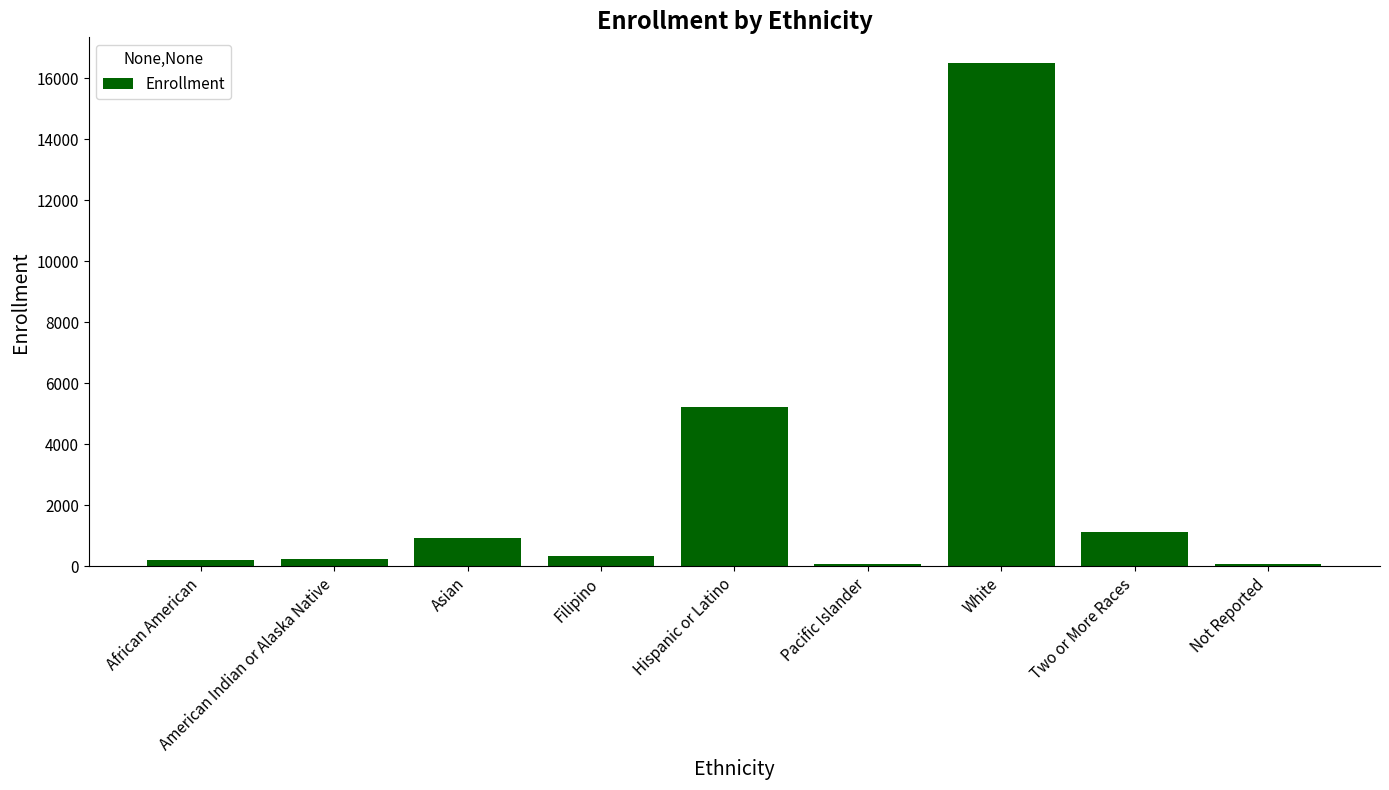

The chart shows a value of 251 at Asian. True or false?

False